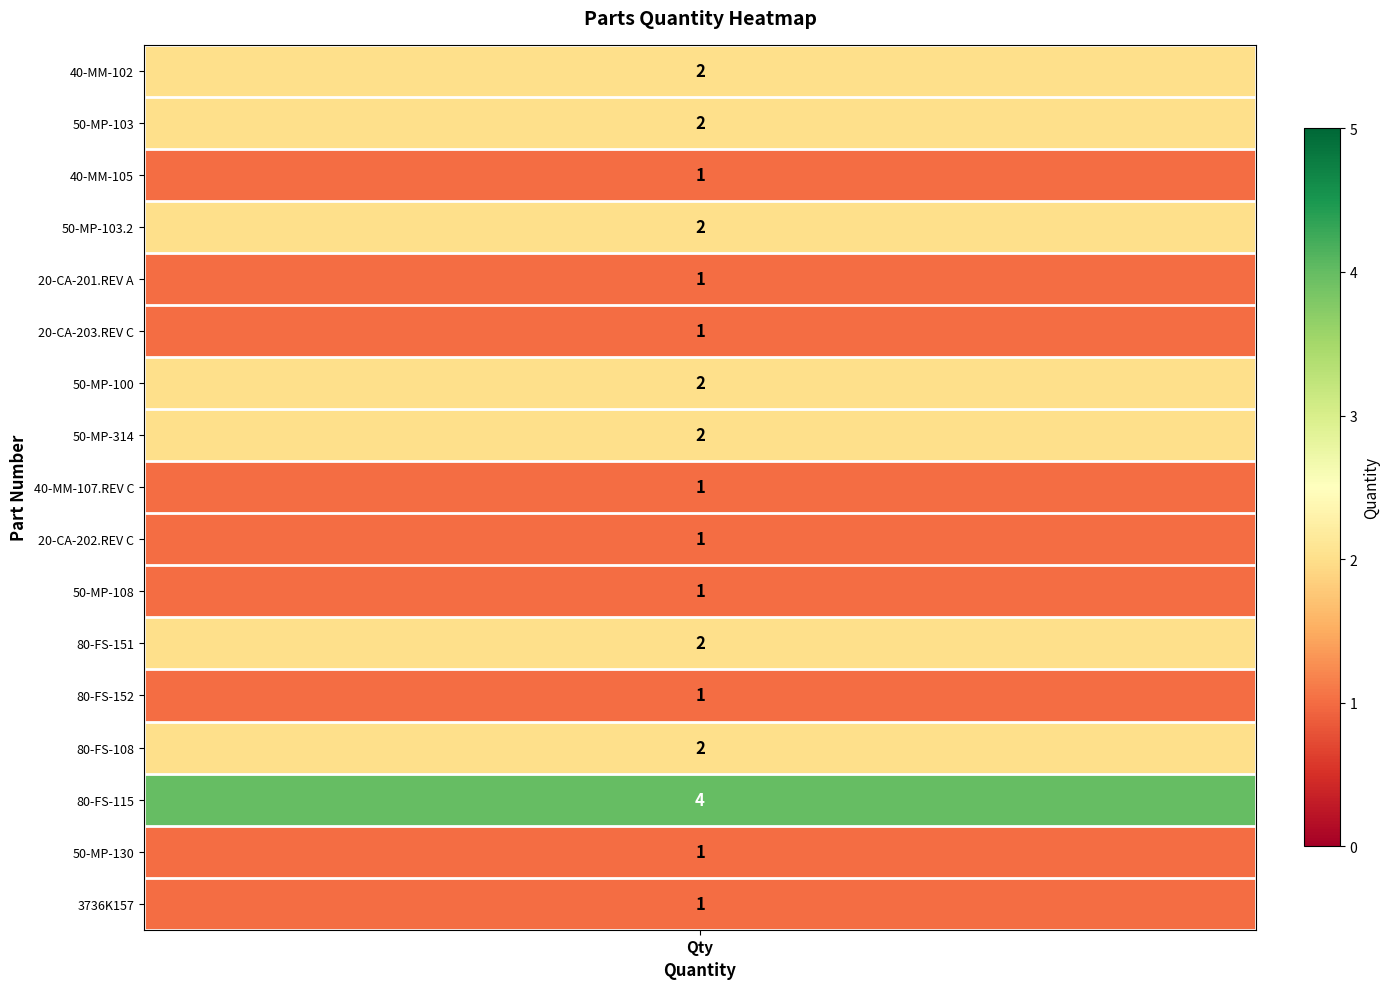

What is the minimum value shown in the chart?

1